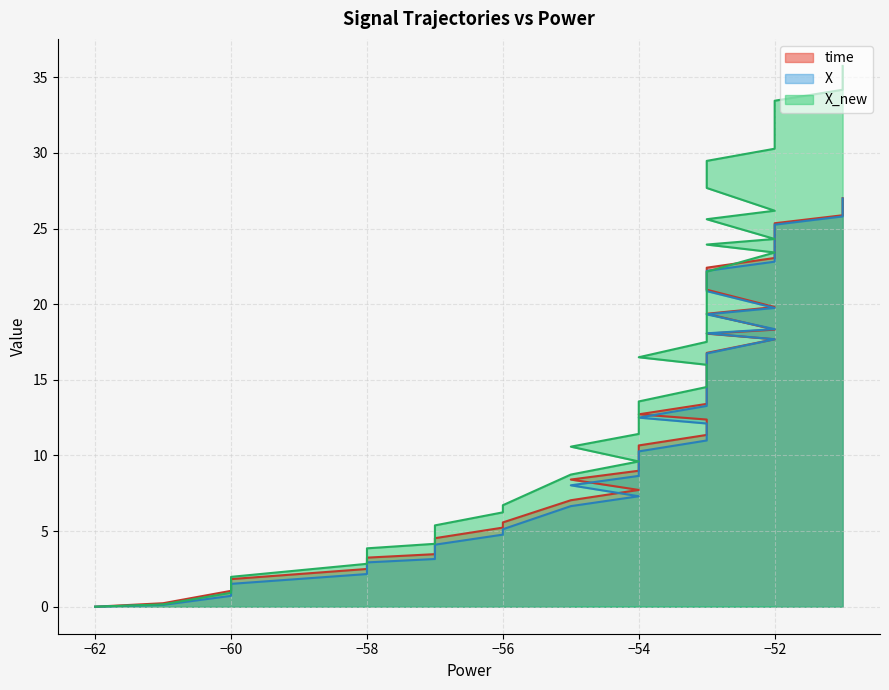

Rank the series at −52 from lowest to highest value.

time, X, X_new